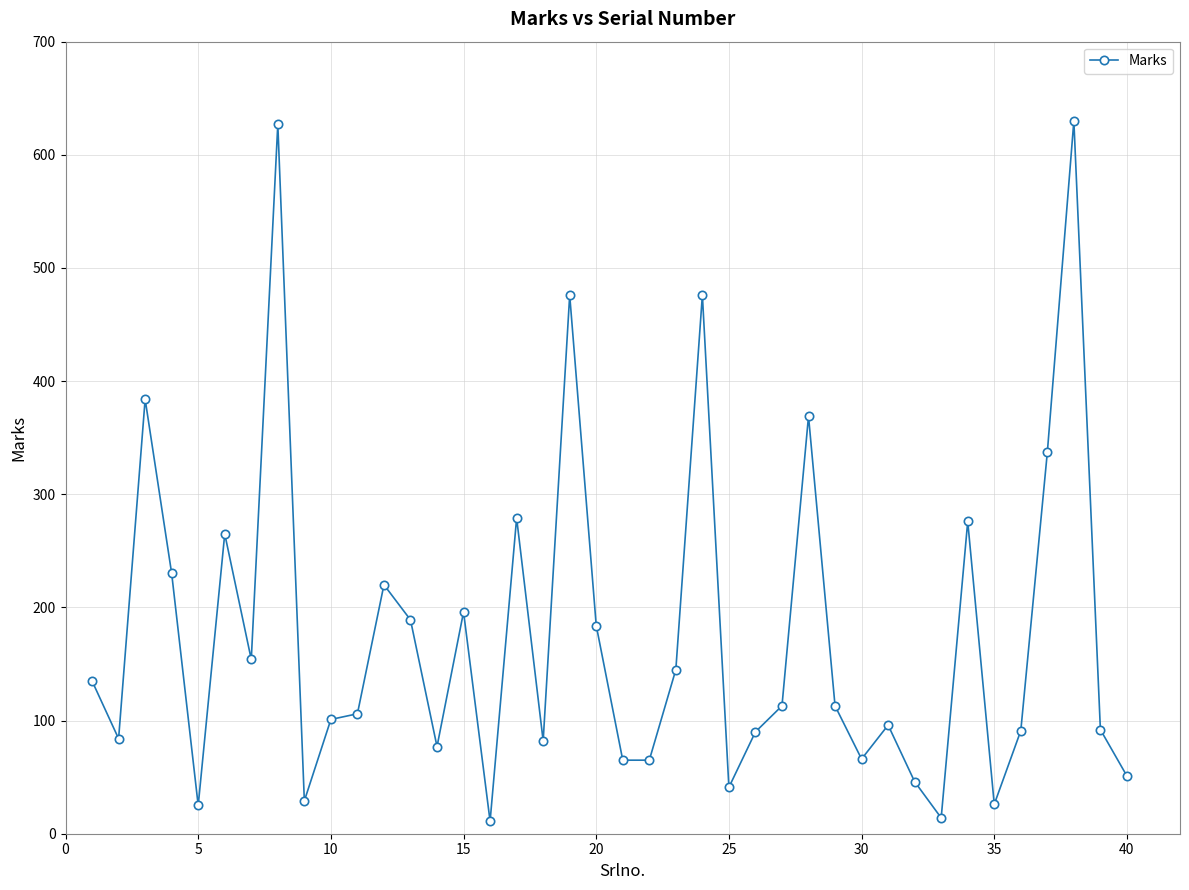

What is the sum of all values?

7056